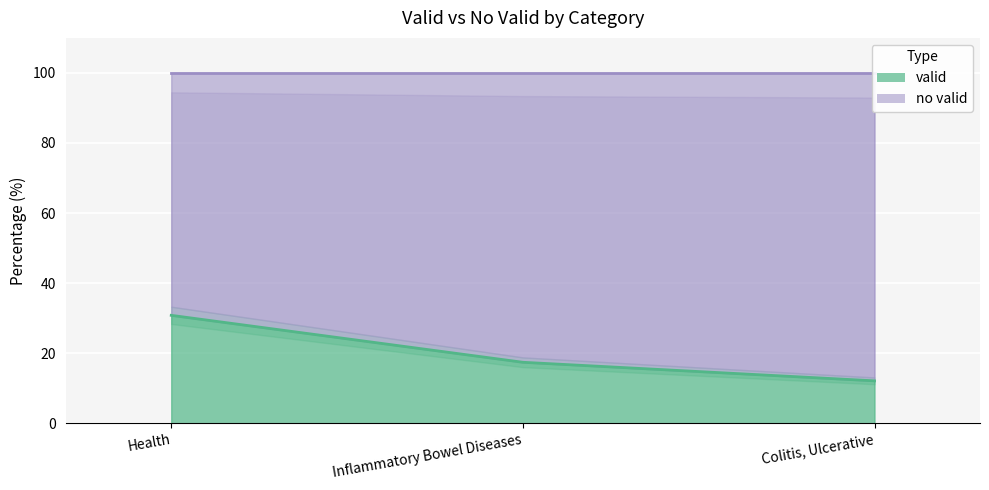

List the labels in order of value, smallest first.

Colitis, Ulcerative, Inflammatory Bowel Diseases, Health